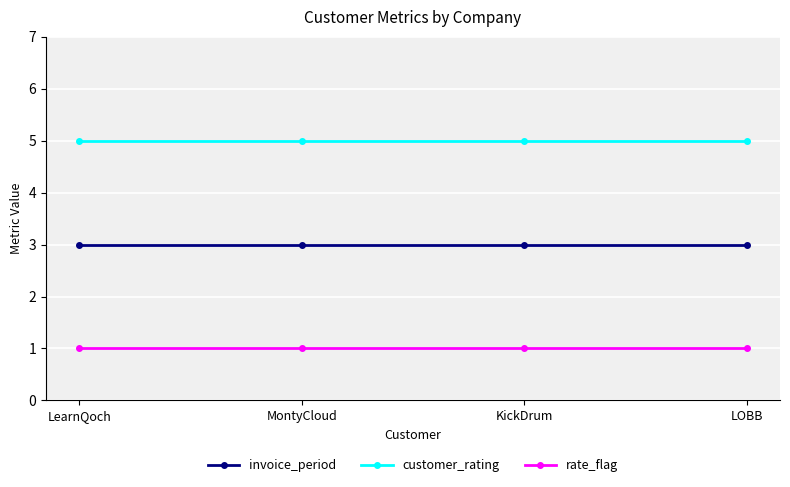

Is the value of invoice_period at LearnQoch greater than the value of rate_flag at LearnQoch?

Yes